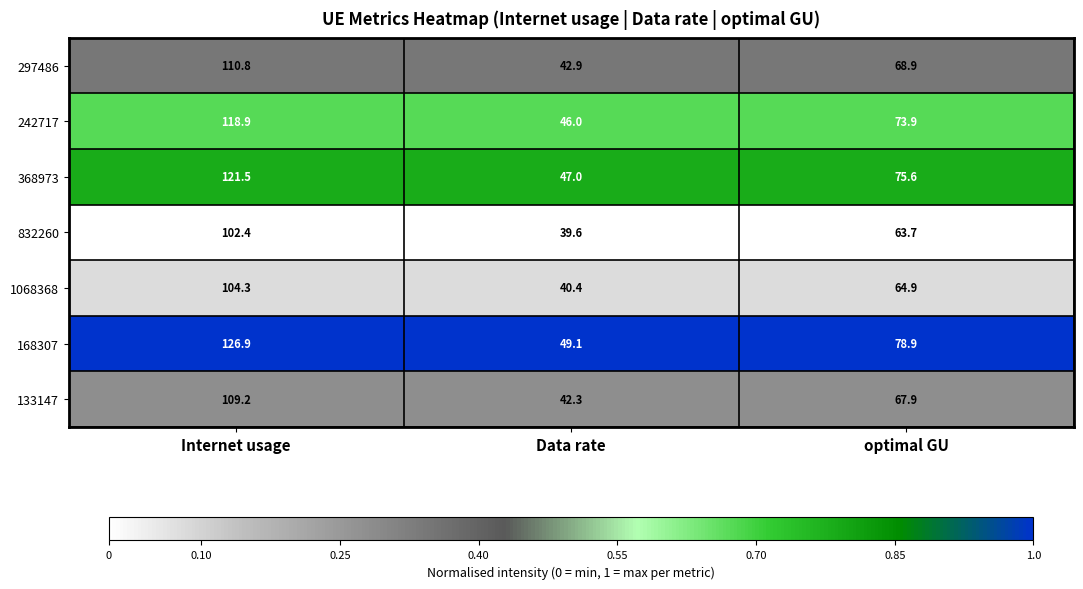

Rank the series by their maximum value, from lowest to highest.

832260, 1068368, 133147, 297486, 242717, 368973, 168307